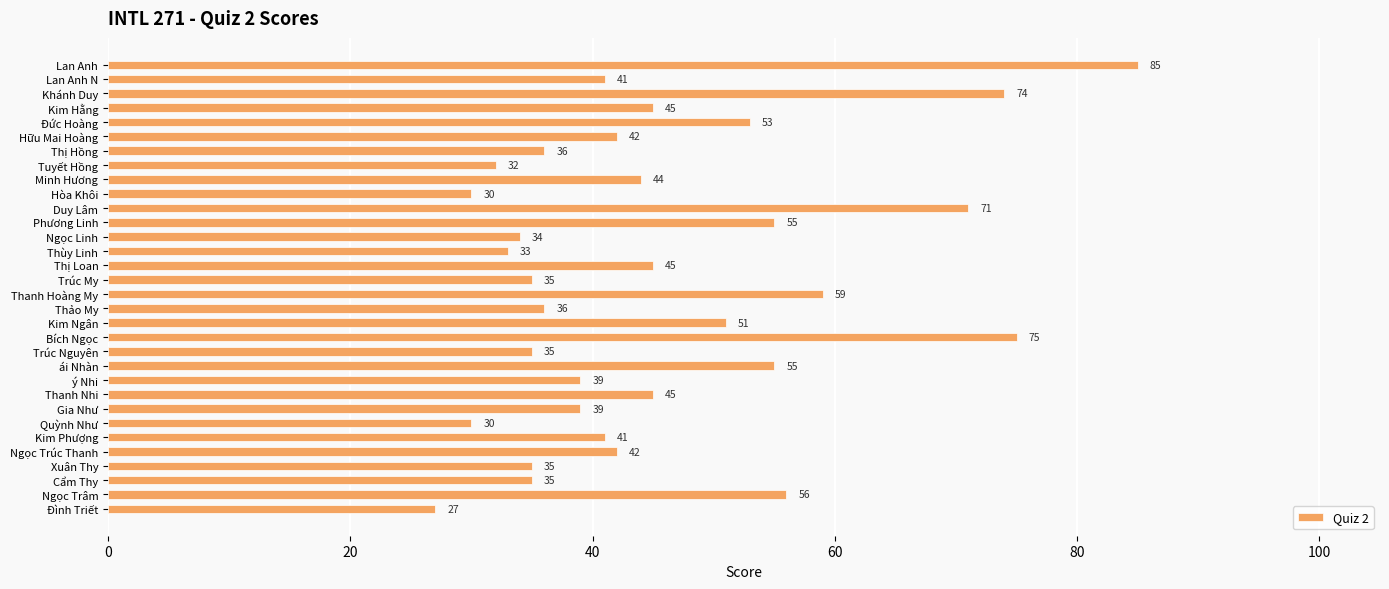

Reading top to bottom, list all the values displayed in this chart.

Lan Anh=85	Lan Anh N=41	Khánh Duy=74	Kim Hằng=45	Đức Hoàng=53	Hữu Mai Hoàng=42	Thị Hồng=36	Tuyết Hồng=32	Minh Hương=44	Hòa Khôi=30	Duy Lâm=71	Phương Linh=55	Ngọc Linh=34	Thùy Linh=33	Thị Loan=45	Trúc My=35	Thanh Hoàng My=59	Thảo My=36	Kim Ngân=51	Bích Ngọc=75	Trúc Nguyên=35	ái Nhàn=55	ý Nhi=39	Thanh Nhi=45	Gia Như=39	Quỳnh Như=30	Kim Phượng=41	Ngọc Trúc Thanh=42	Xuân Thy=35	Cẩm Thy=35	Ngọc Trâm=56	Đình Triết=27